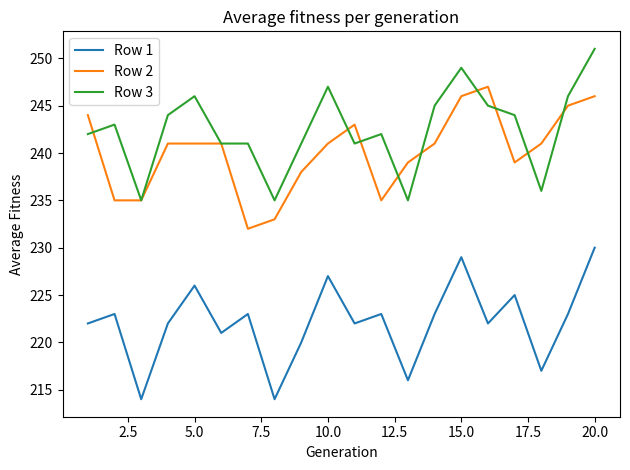

What is the minimum value for Row 3?

235